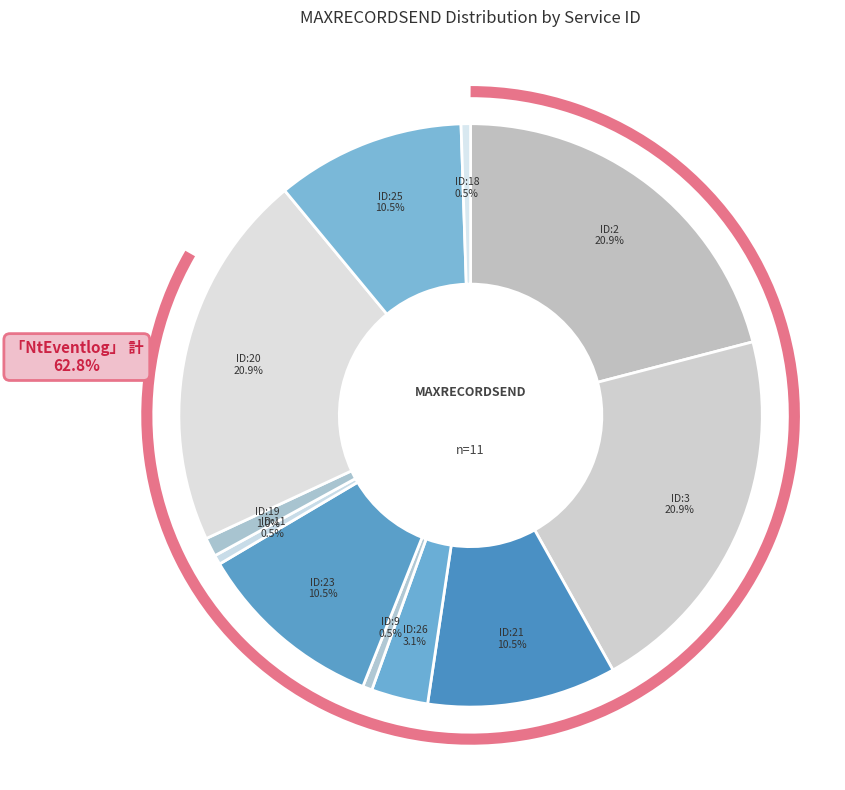

Is there any slice that represents more than half of the pie?

No